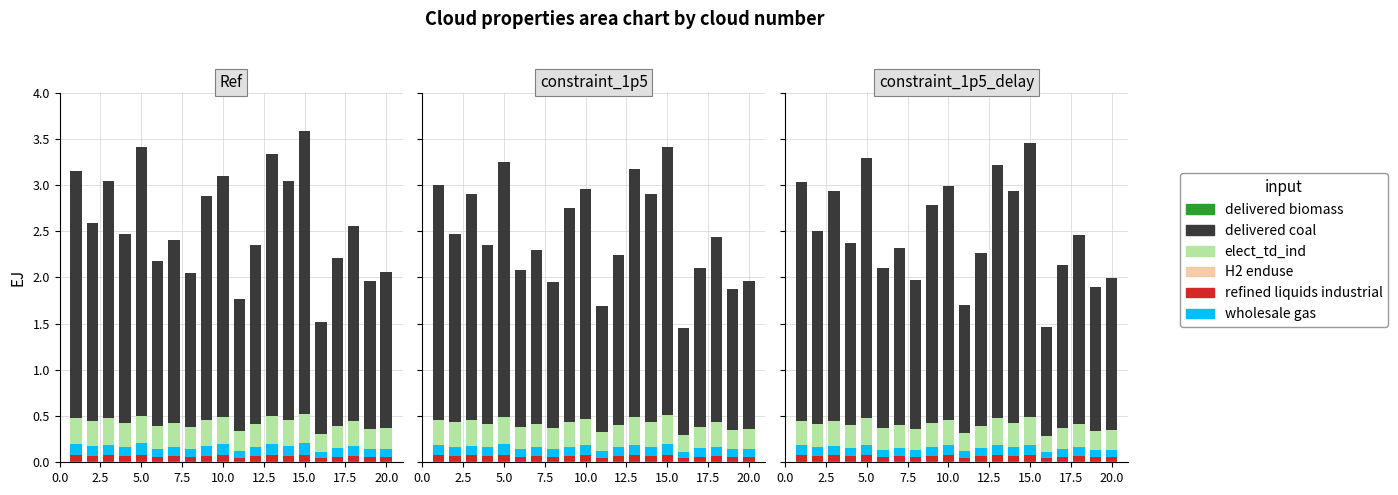

Between 20.0 and 14, which series saw the biggest shift?

delivered coal